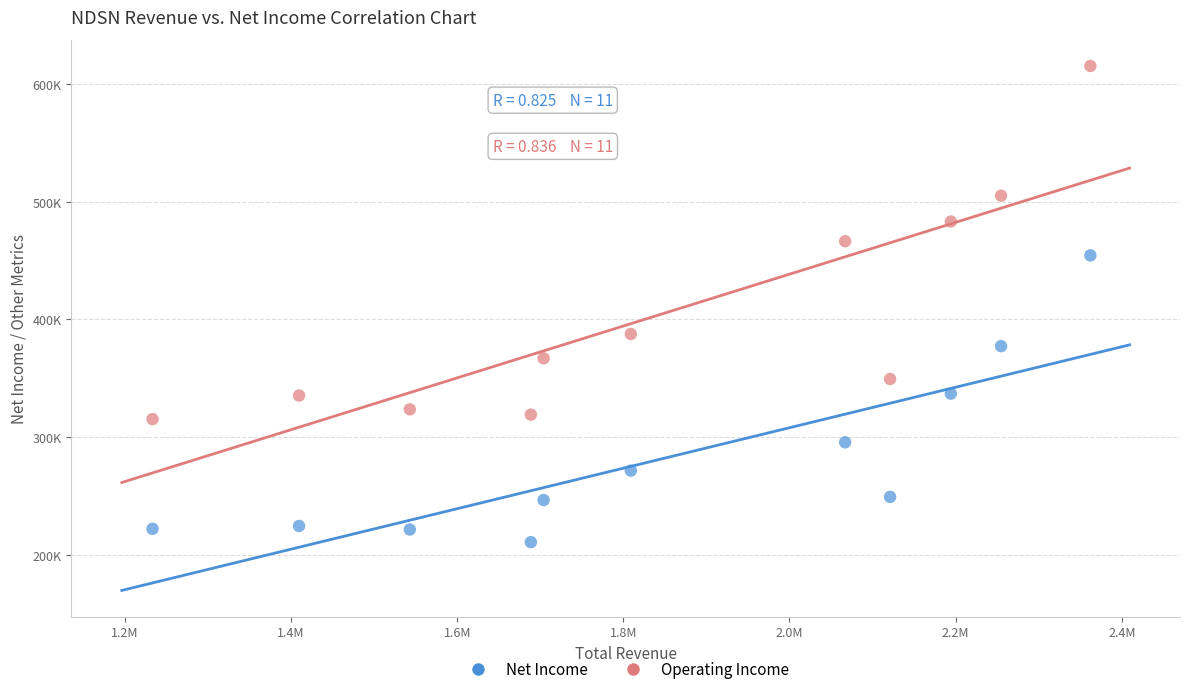

What are all the series names shown in the legend?

Net Income, Operating Income